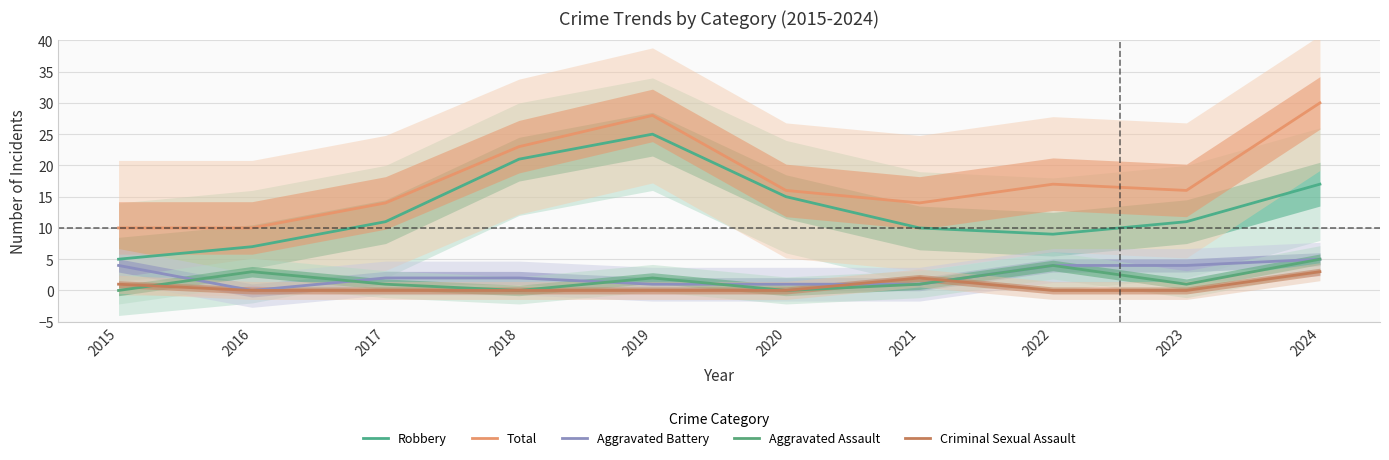

Which series has the largest total across all categories?

Total